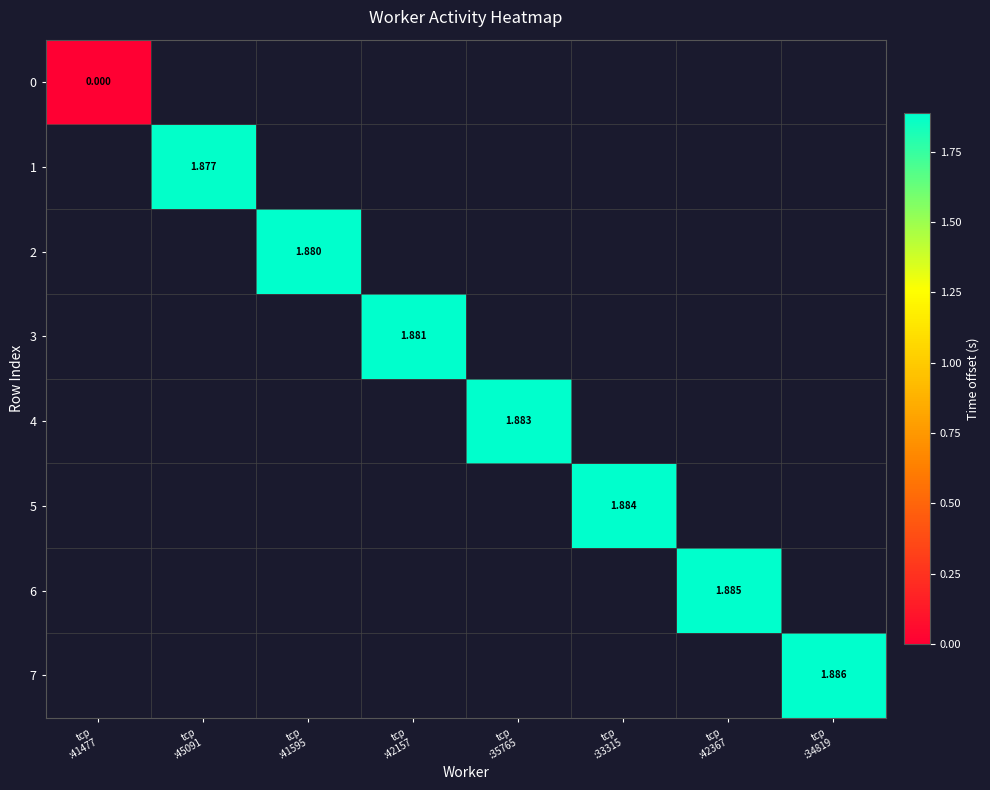

Which has a higher value, tcp
:35765 or tcp
:34819?

tcp
:34819